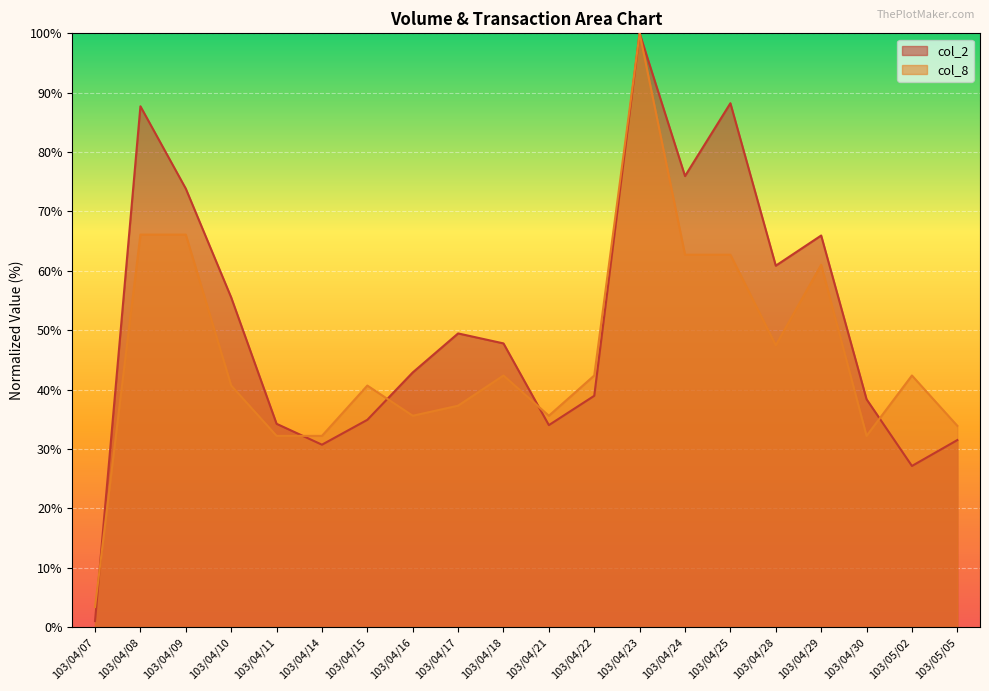

Which has a higher value, 103/04/23 or 103/04/24?

103/04/23